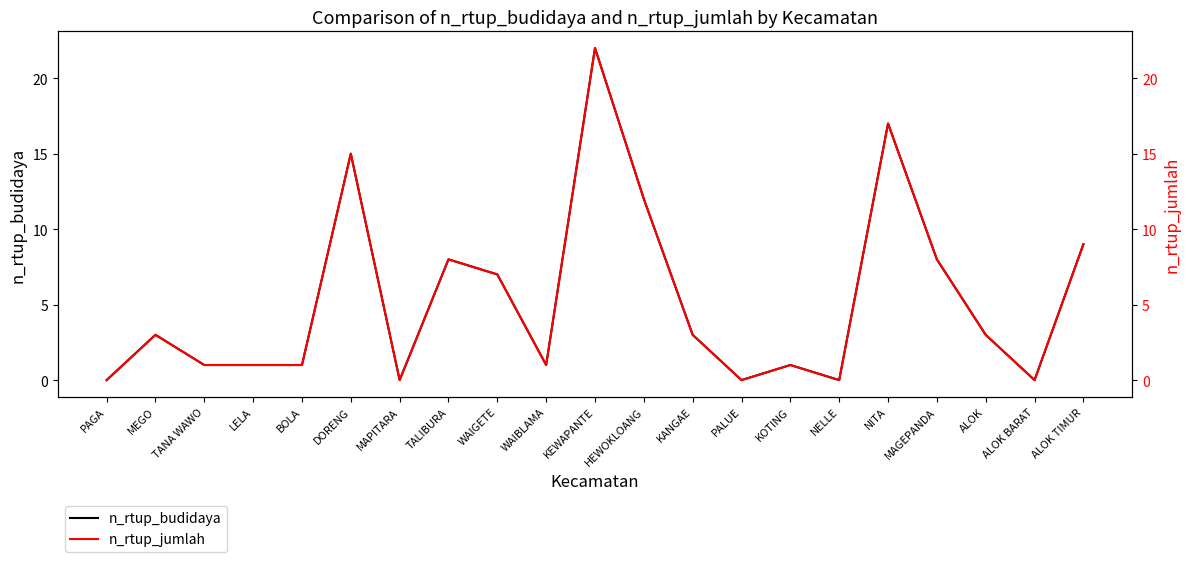

What value does the n_rtup_jumlah series have at MEGO?

3